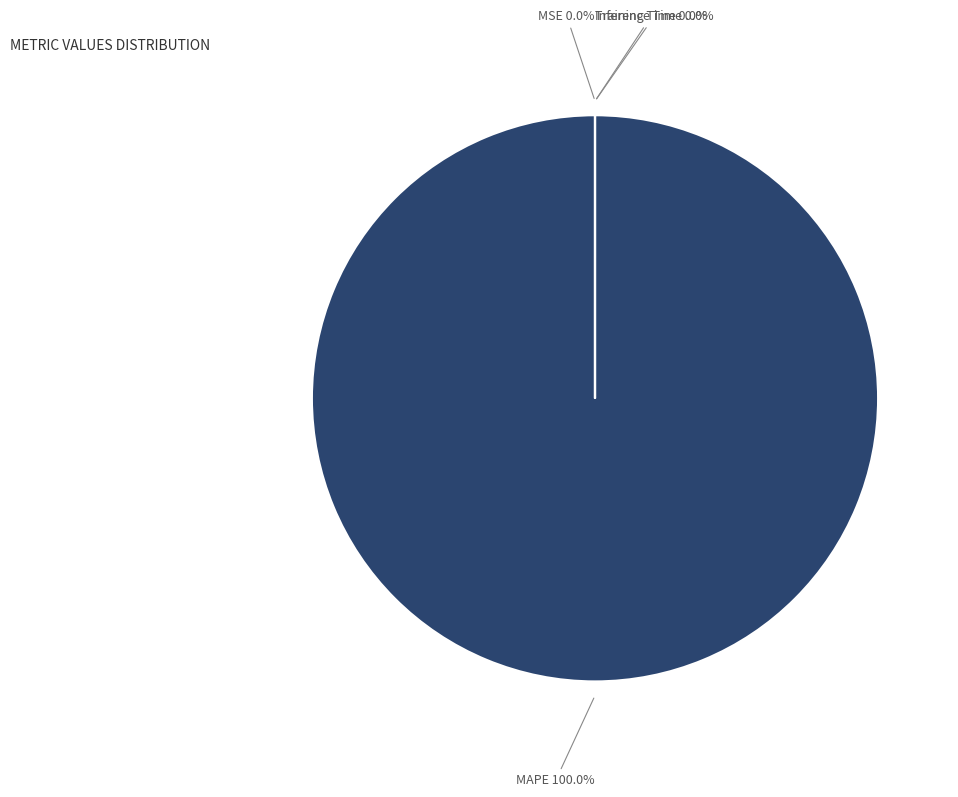

The Inference Time slice represents 1% of the pie. True or false?

False